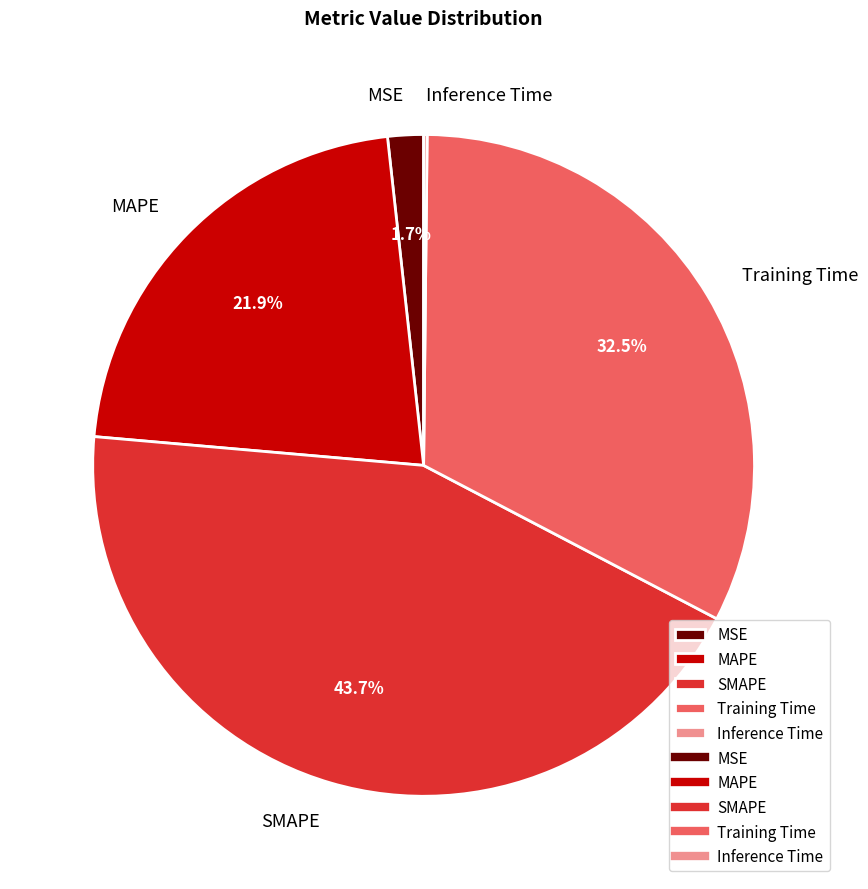

What percentage is NOT represented by MAPE?

78.1%